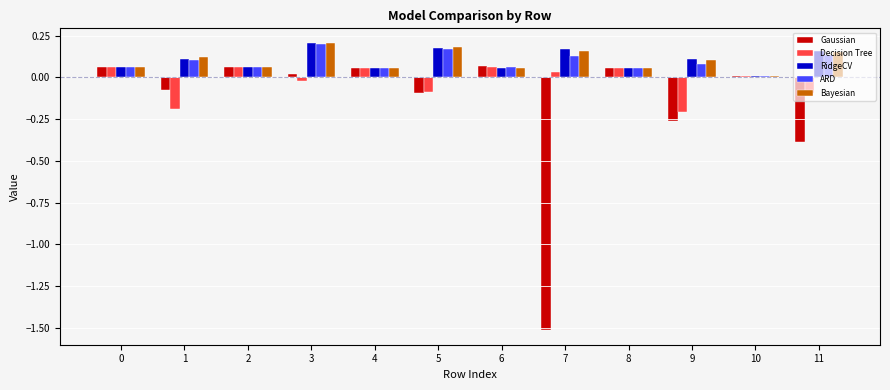

How many series are shown in this chart?

5